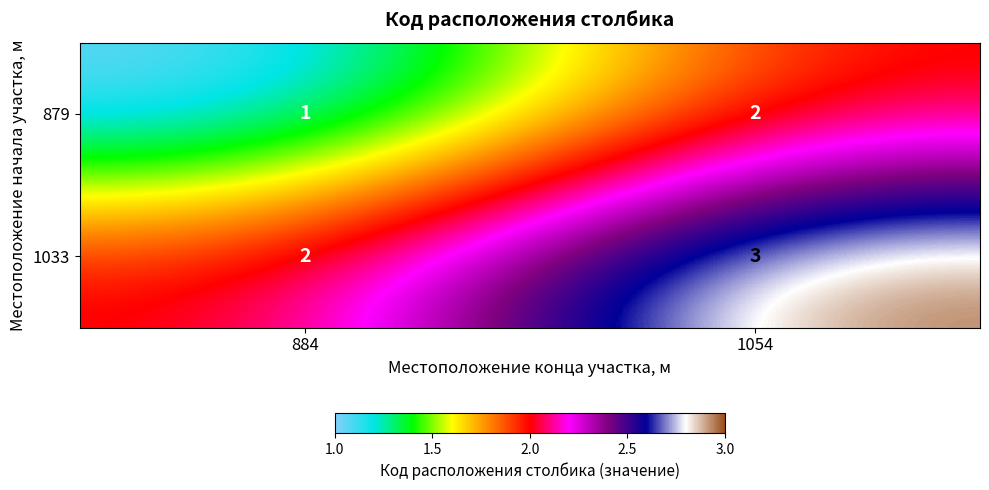

What is the sum of the 879 values at 884 and 1054?

3